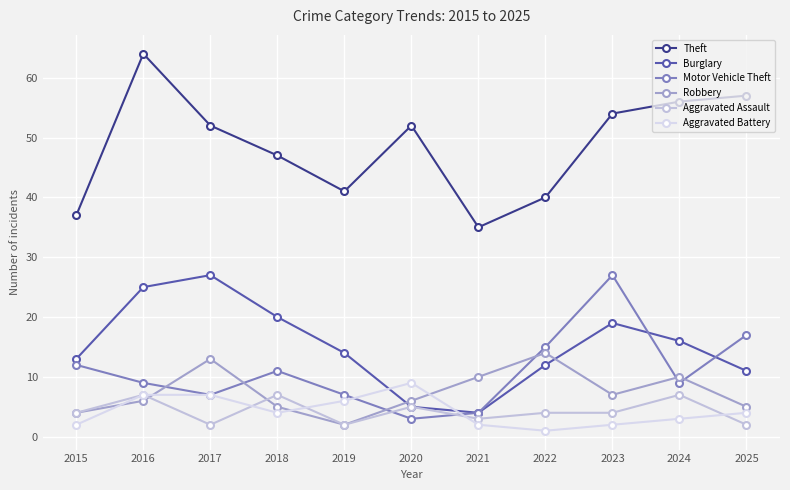

Reading left to right, extract all data points from this chart.

Theft: 37	64	52	47	41	52	35	40	54	56	57
Burglary: 13	25	27	20	14	5	4	12	19	16	11
Motor Vehicle Theft: 12	9	7	11	7	3	4	15	27	9	17
Robbery: 4	6	13	5	2	6	10	14	7	10	5
Aggravated Assault: 4	7	2	7	2	5	3	4	4	7	2
Aggravated Battery: 2	7	7	4	6	9	2	1	2	3	4